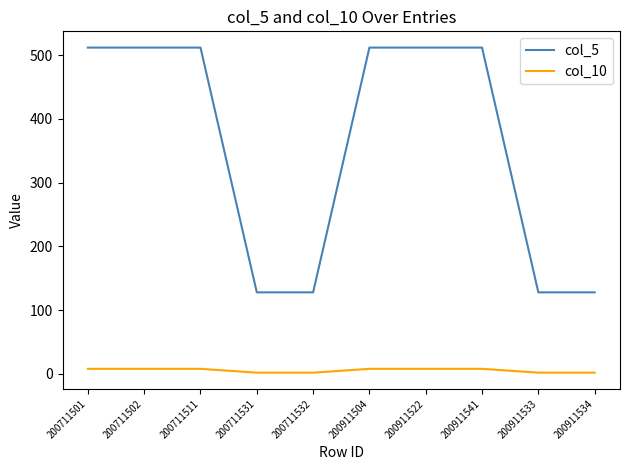

True or false: col_5 and col_10 cross at least once.

False